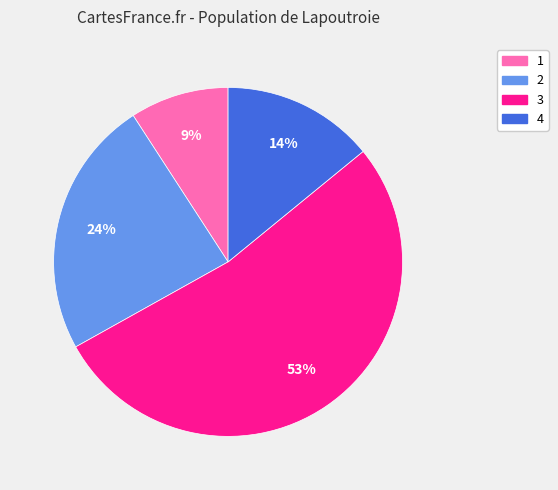

Approximately how many times larger is the value at 1 compared to 3?

0.2